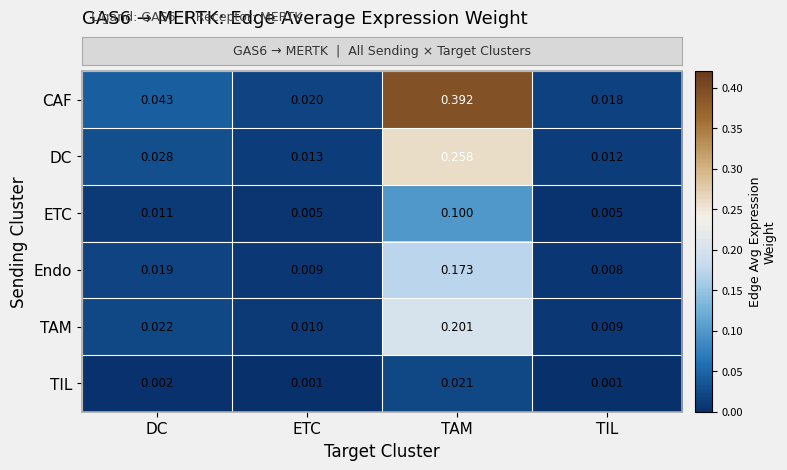

Which series has the largest total across all categories?

CAF